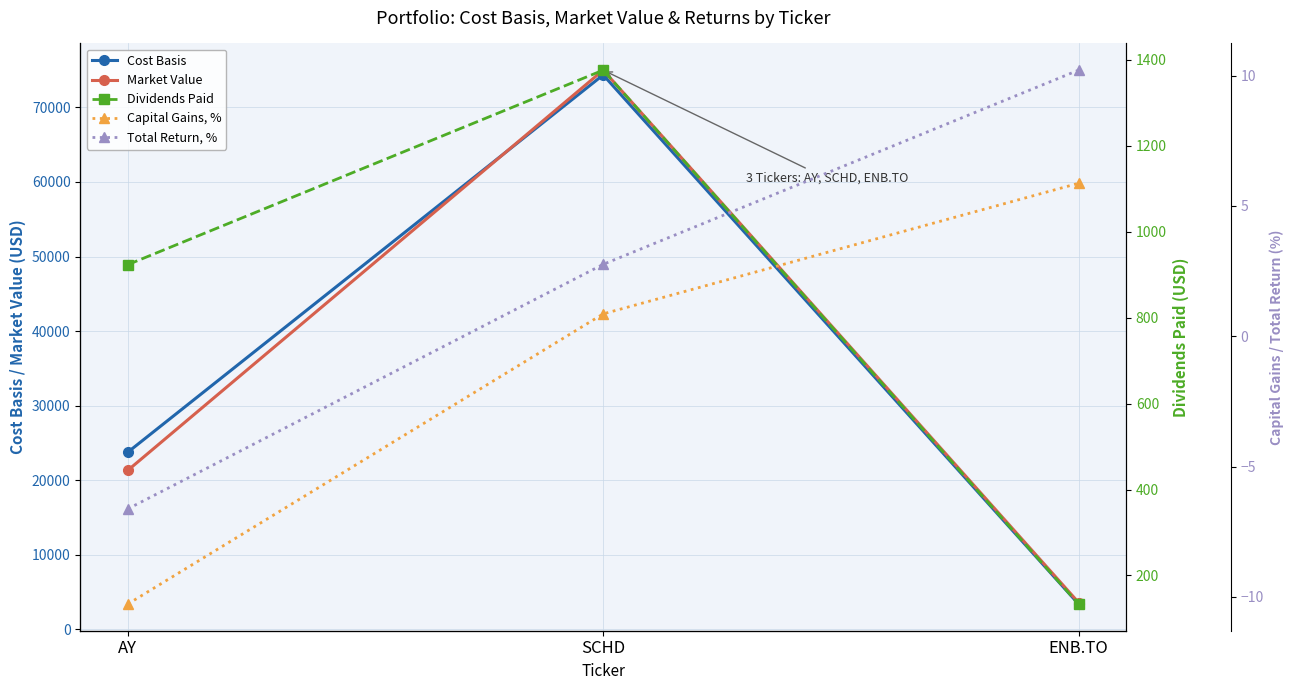

What is the label of the 2nd point from the left?

SCHD